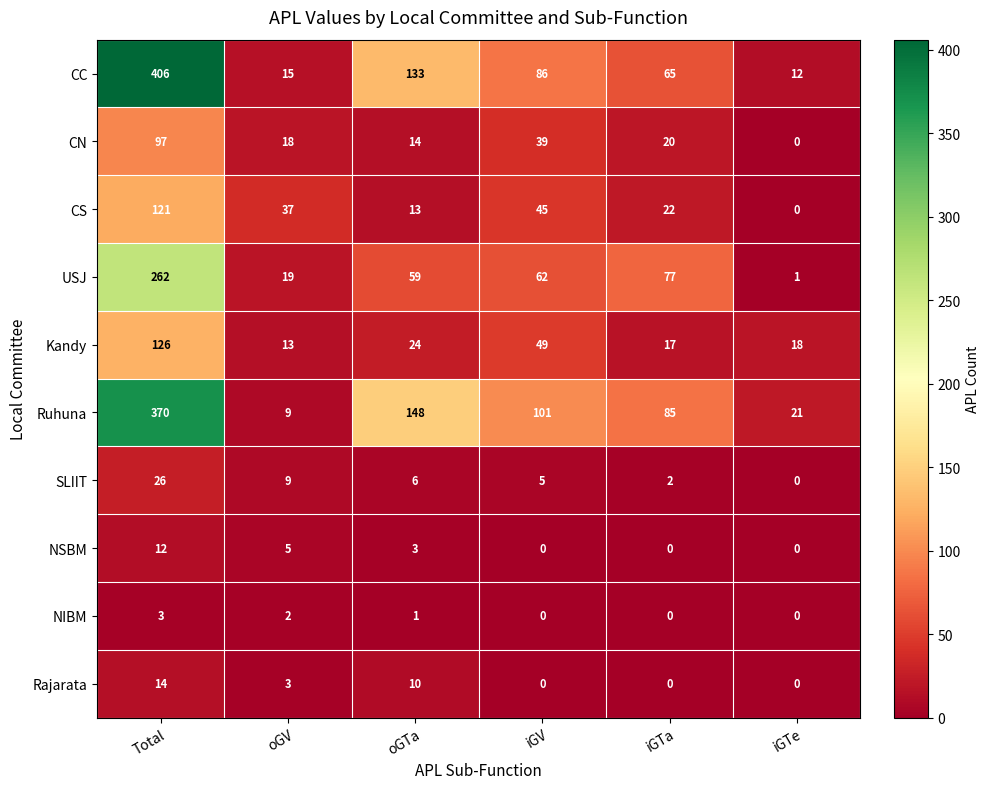

Rank the categories by Kandy value from lowest to highest.

oGV, iGTa, iGTe, oGTa, iGV, Total